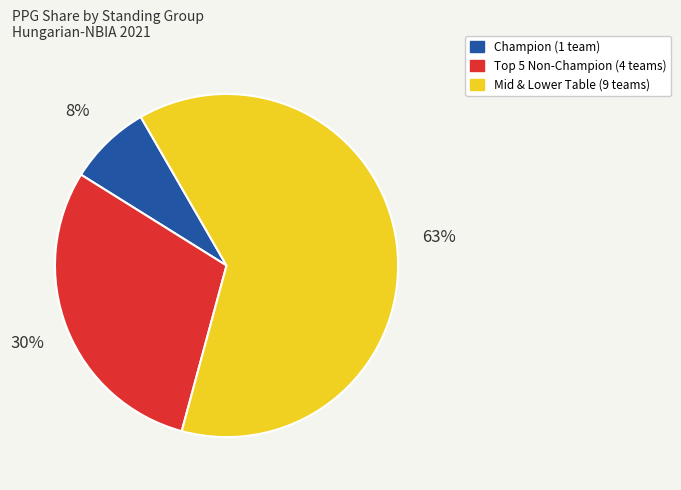

To the nearest percent, what is the average slice percentage?

33%